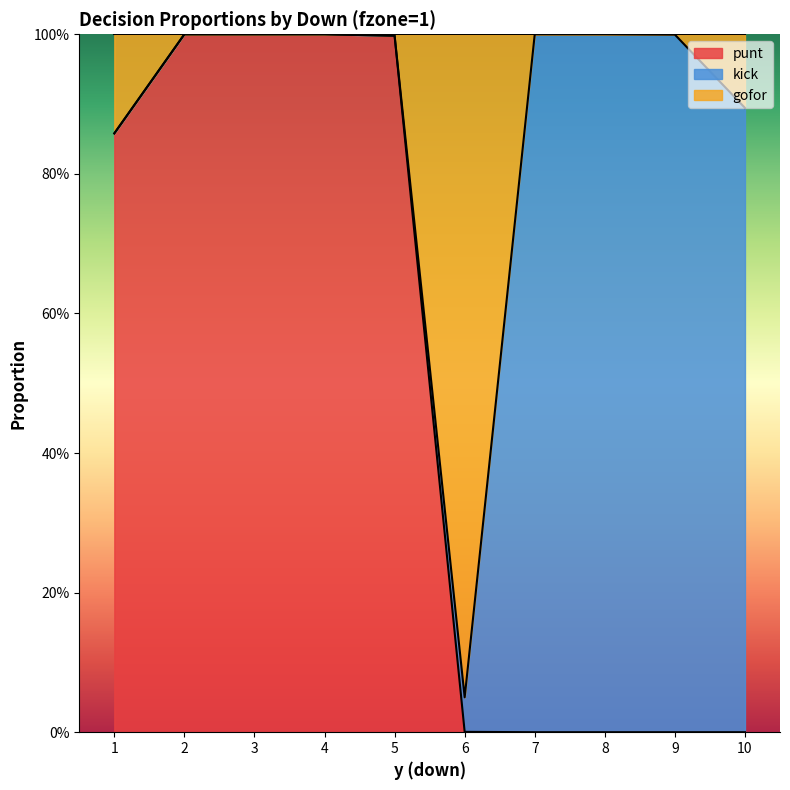

How many lines are shown in the chart?

2